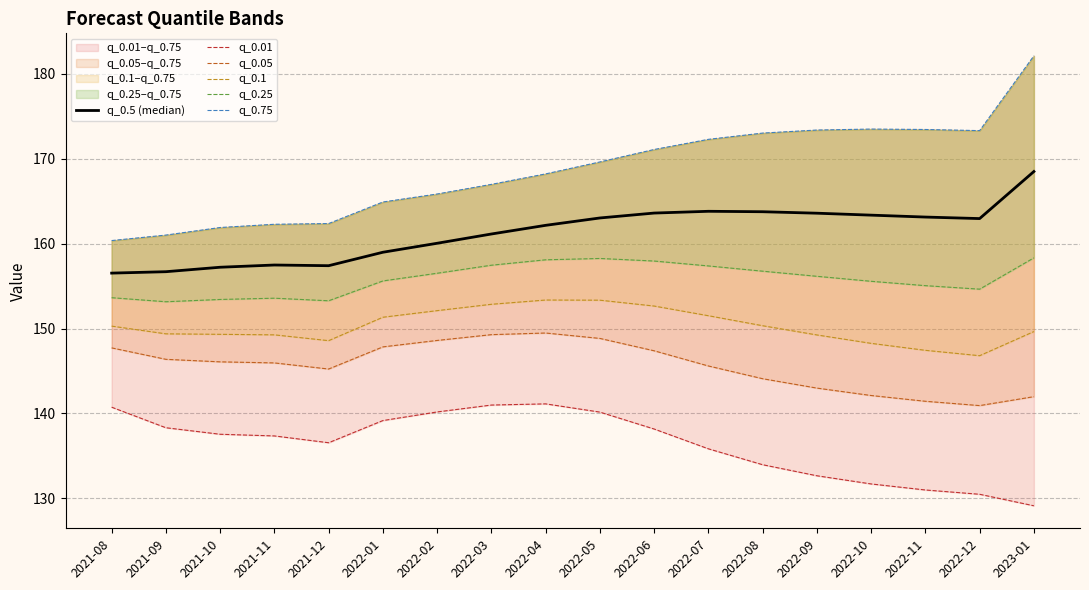

At which label does q_0.01 reach its minimum?

2023-01